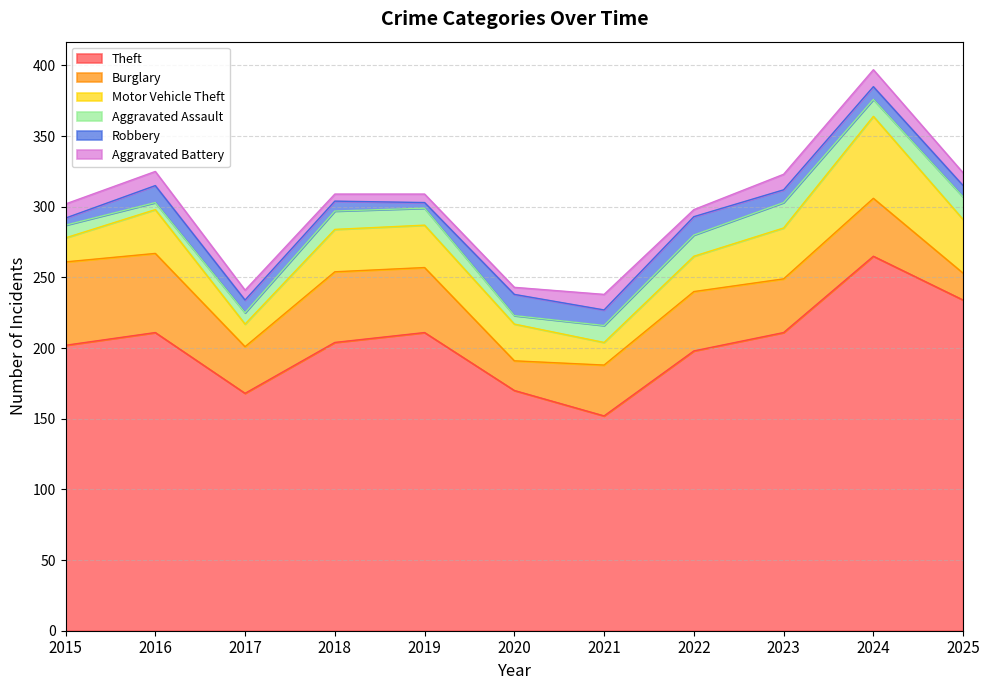

How many intersections are there between Robbery and Aggravated Assault?

4